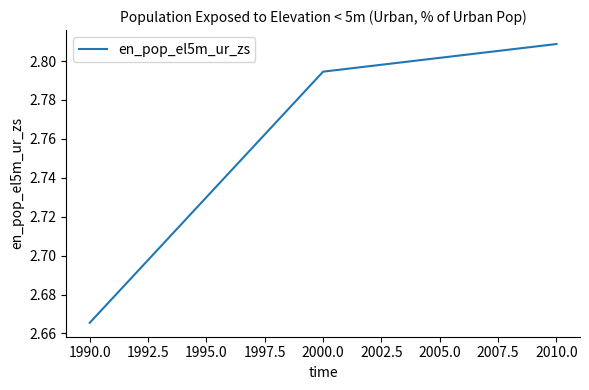

How many categories are shown in the chart?

3